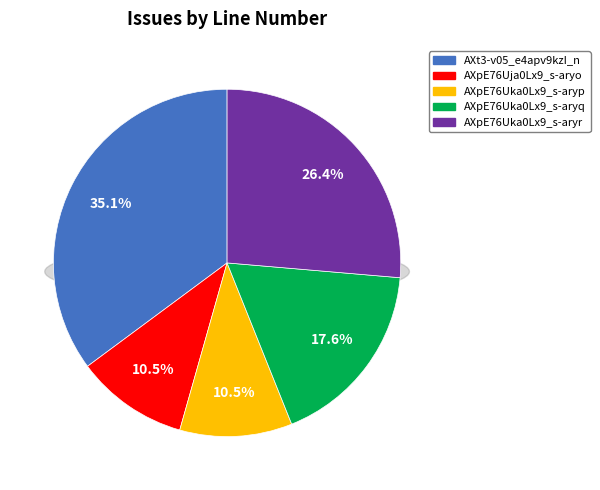

Combined, do AXpE76Uja0Lx9_s-aryo and AXt3-v05_e4apv9kzI_n account for over 50%?

No